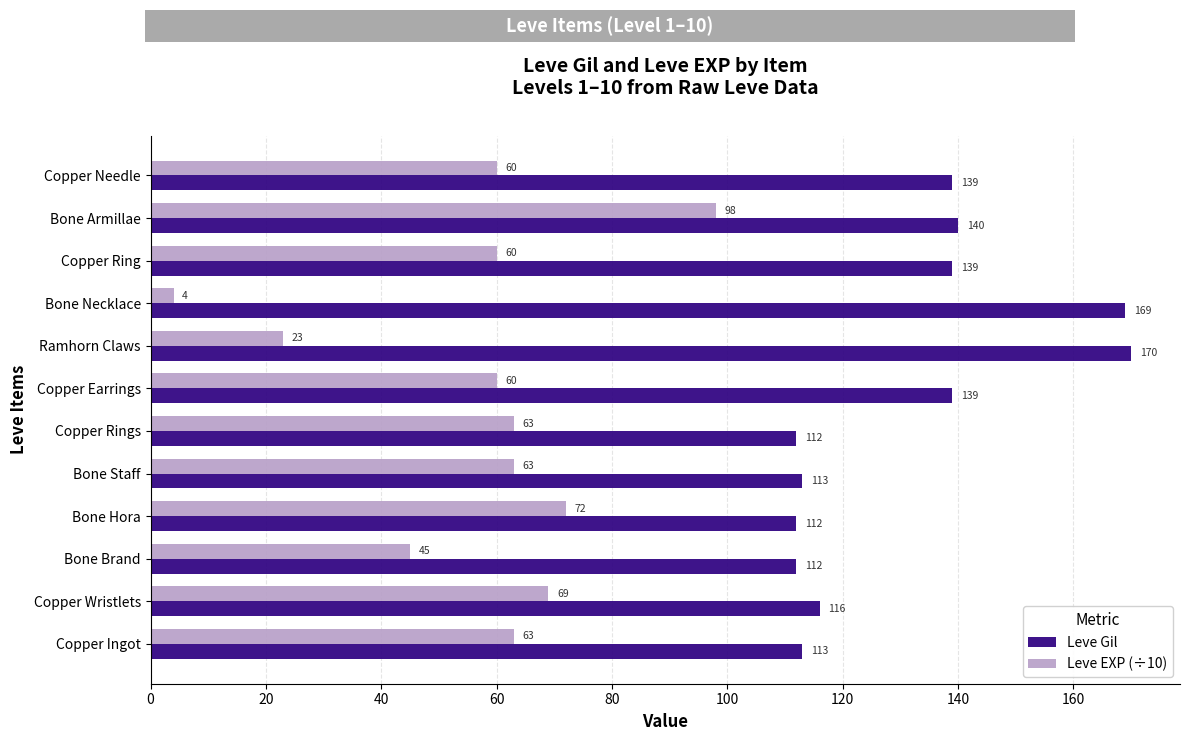

Which series changed the most between Bone Hora and Ramhorn Claws?

Leve Gil